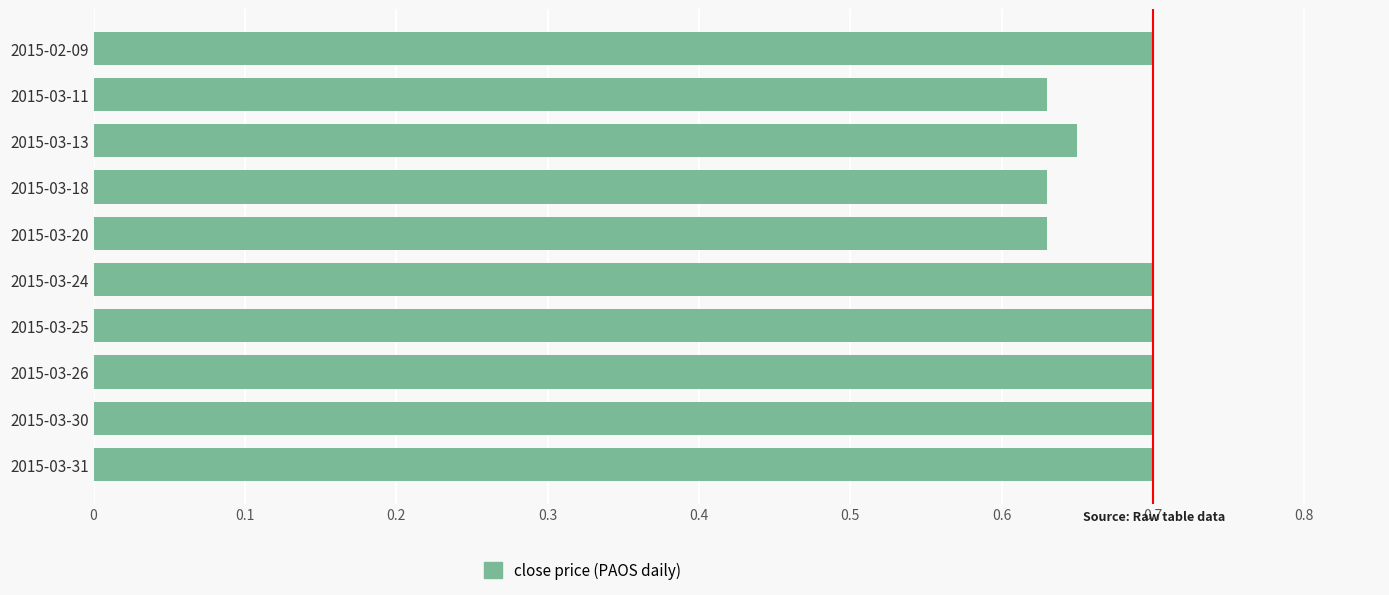

Count the values in the range 0 to 1.

10